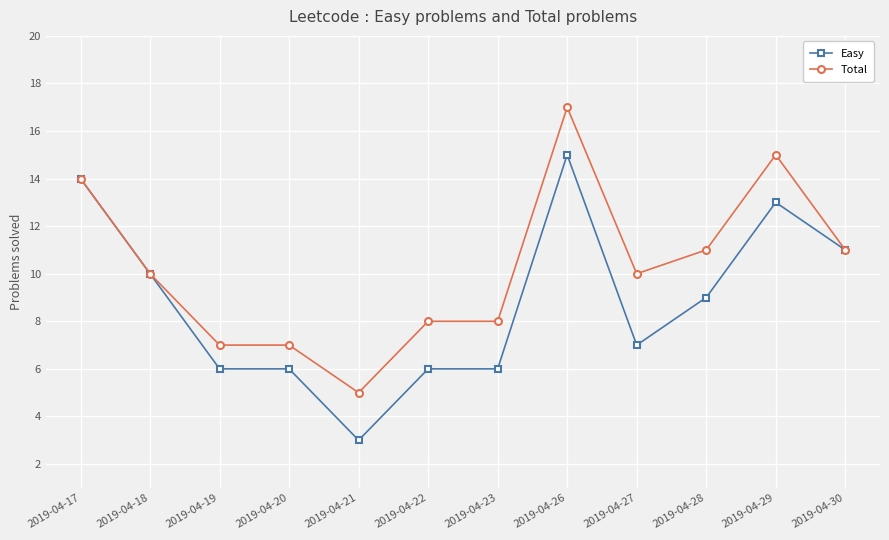

What is the spread (max minus min) of values at 2019-04-19?

1